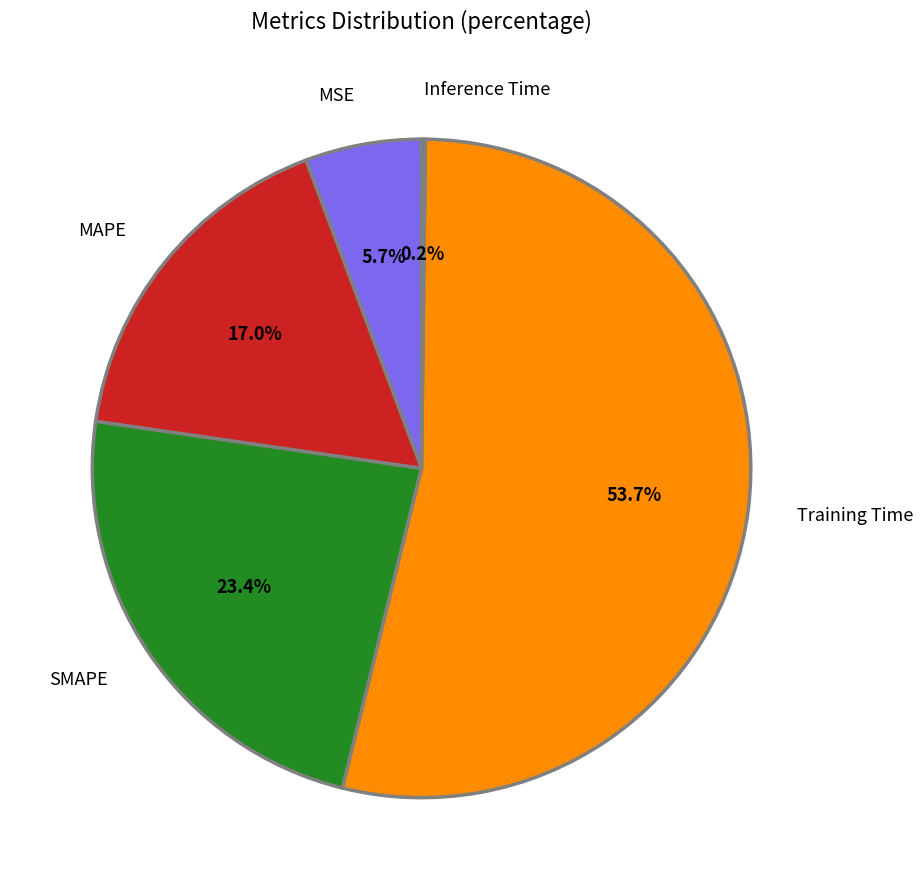

What portion of the pie excludes MSE?

94.3%